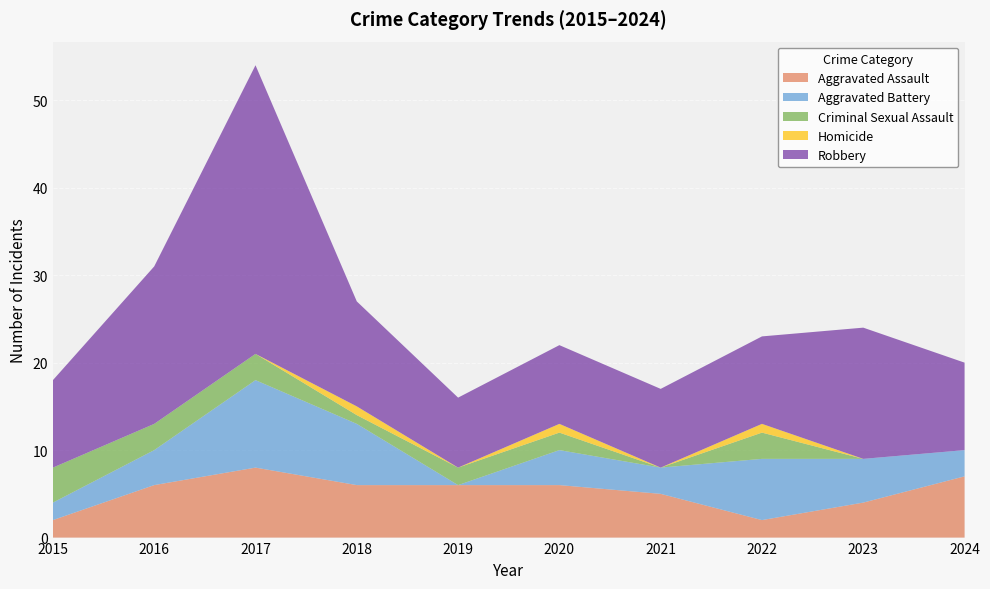

Reading left to right, transcribe all the data shown in this chart.

Aggravated Assault: 2015=2	2016=6	2017=8	2018=6	2019=6	2020=6	2021=5	2022=2	2023=4	2024=7
Aggravated Battery: 2015=2	2016=4	2017=10	2018=7	2019=0	2020=4	2021=3	2022=7	2023=5	2024=3
Criminal Sexual Assault: 2015=4	2016=3	2017=3	2018=1	2019=2	2020=2	2021=0	2022=3	2023=0	2024=0
Homicide: 2015=0	2016=0	2017=0	2018=1	2019=0	2020=1	2021=0	2022=1	2023=0	2024=0
Robbery: 2015=10	2016=18	2017=33	2018=12	2019=8	2020=9	2021=9	2022=10	2023=15	2024=10